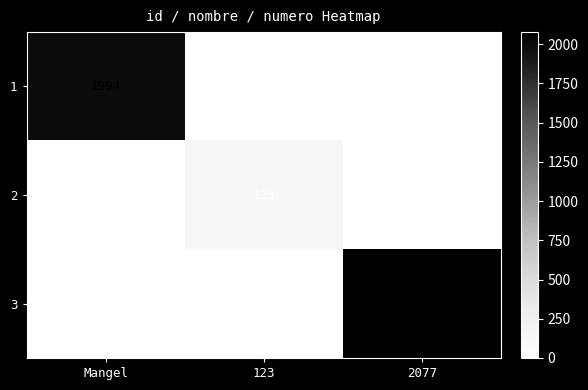

Which category has the highest value in the 3 series?

2077